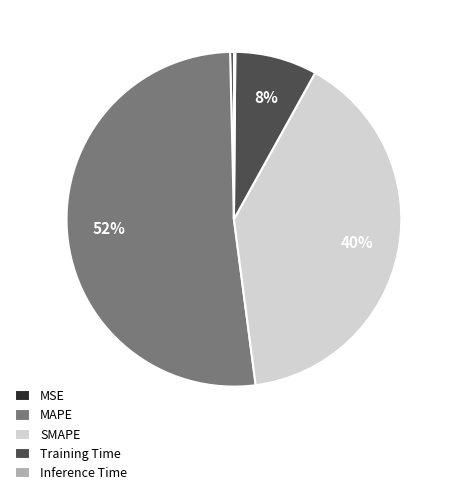

To the nearest percent, what is the difference between the largest and smallest slice percentages?

52%